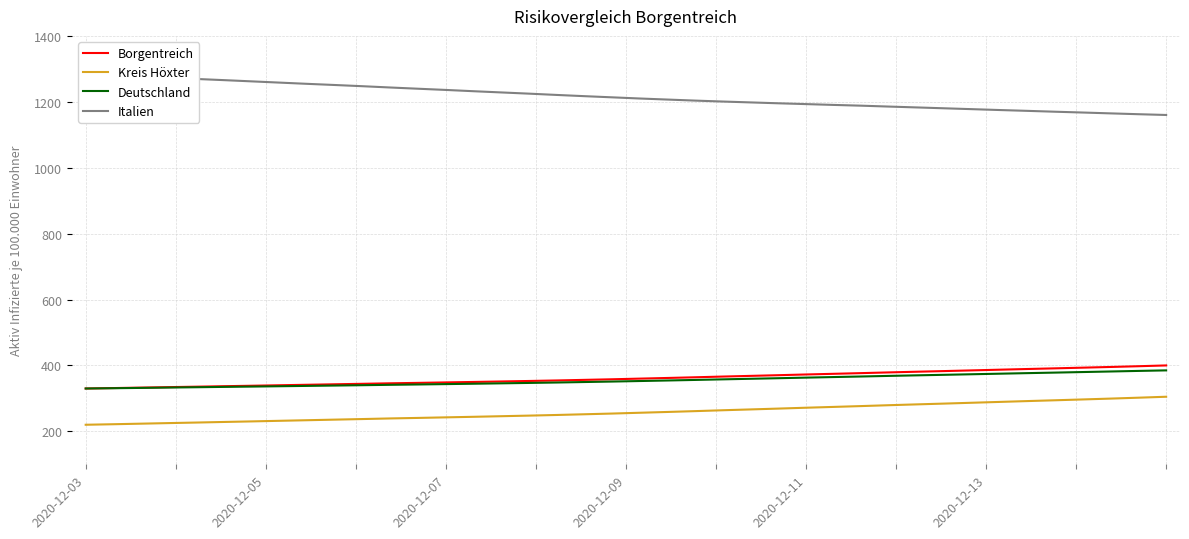

How many lines are shown in the chart?

4